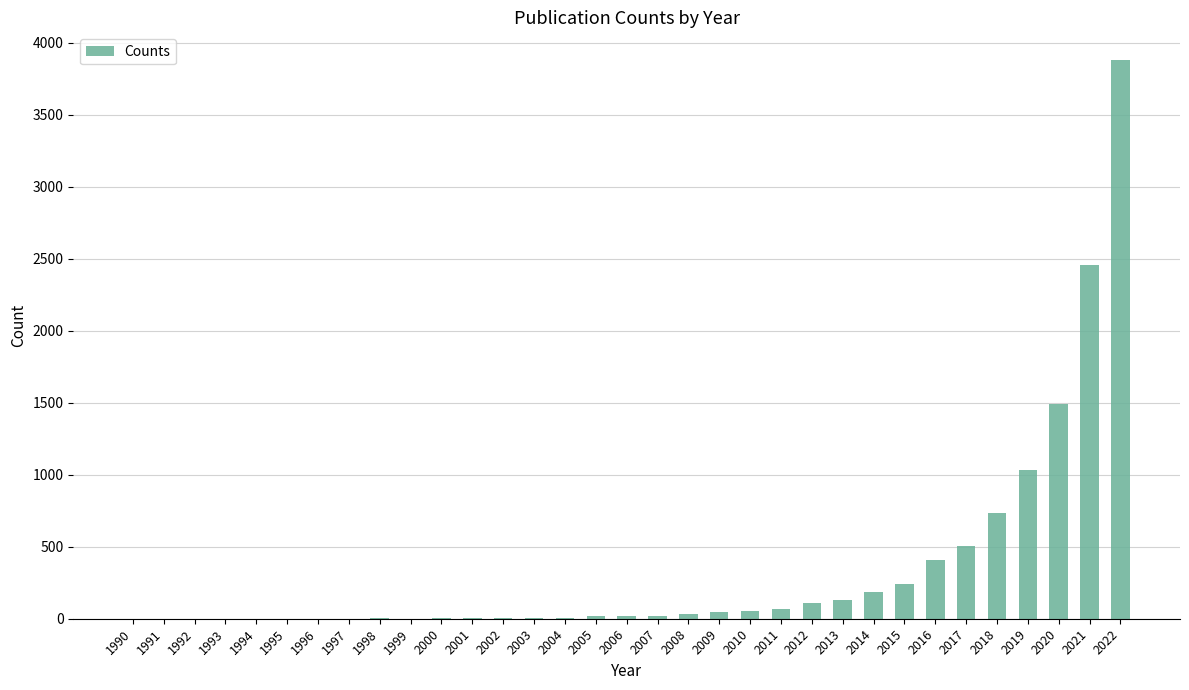

The chart shows a value of 33 at 2008. True or false?

True